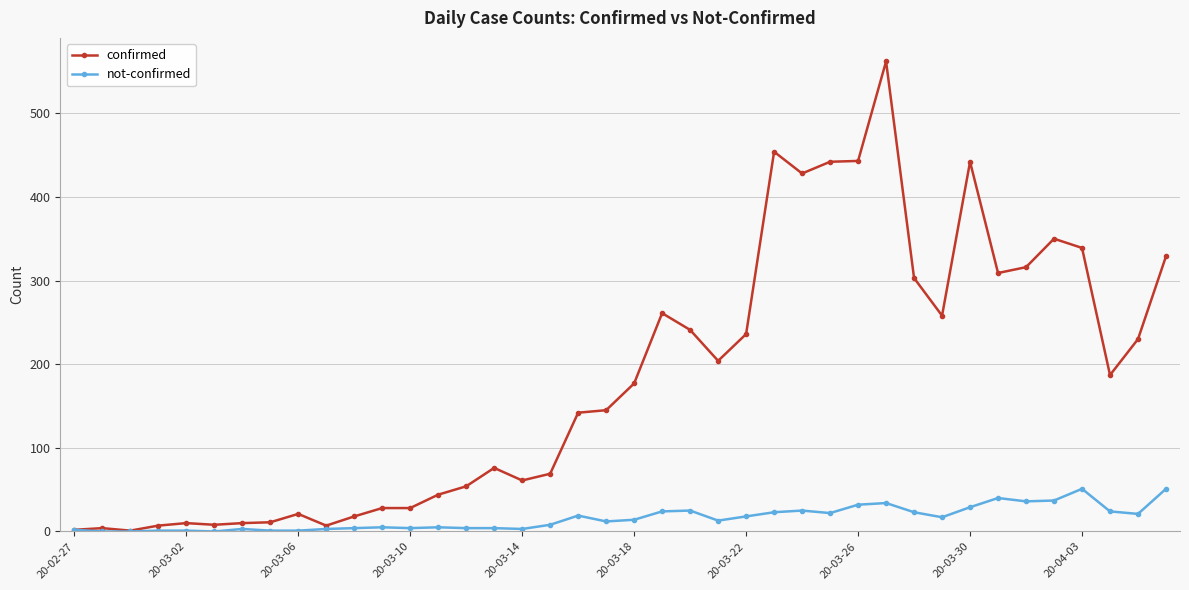

What is the maximum value for not-confirmed?

51